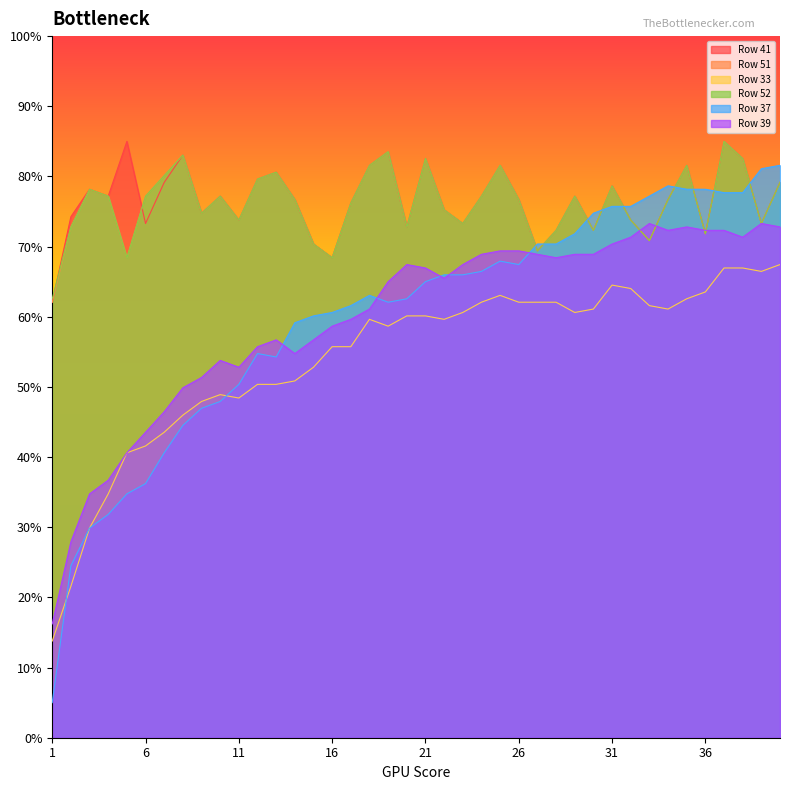

Which series has the largest range (max minus min)?

Row 37